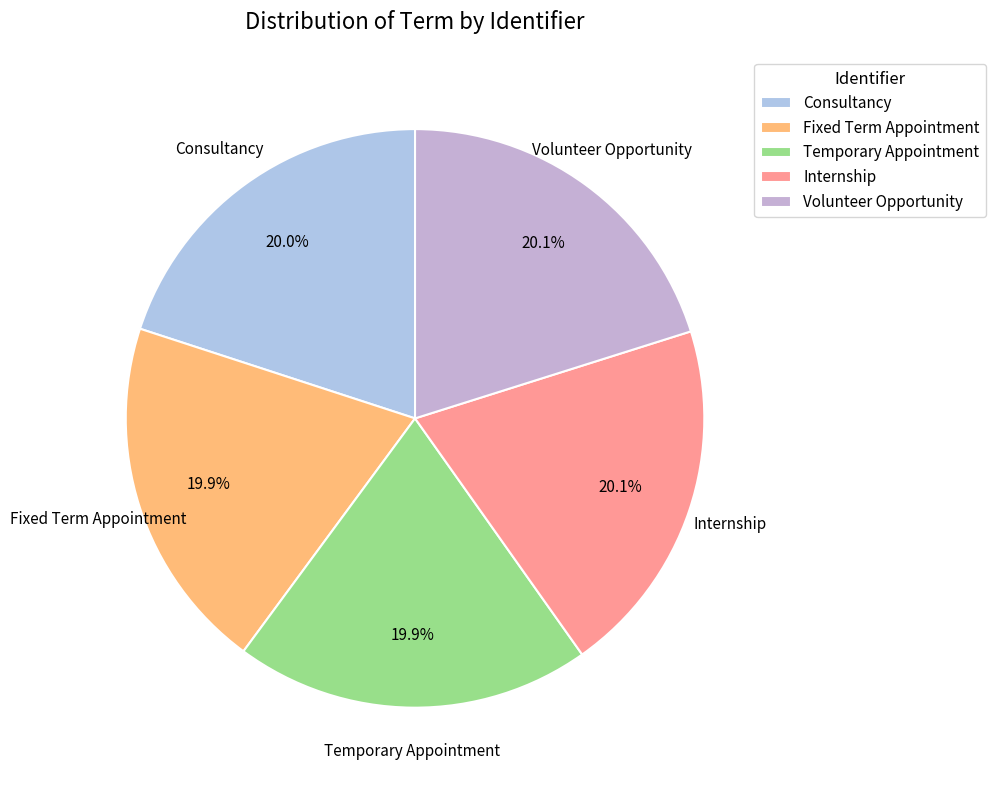

What is the ratio of the value at Fixed Term Appointment to the value at Internship?

1.0